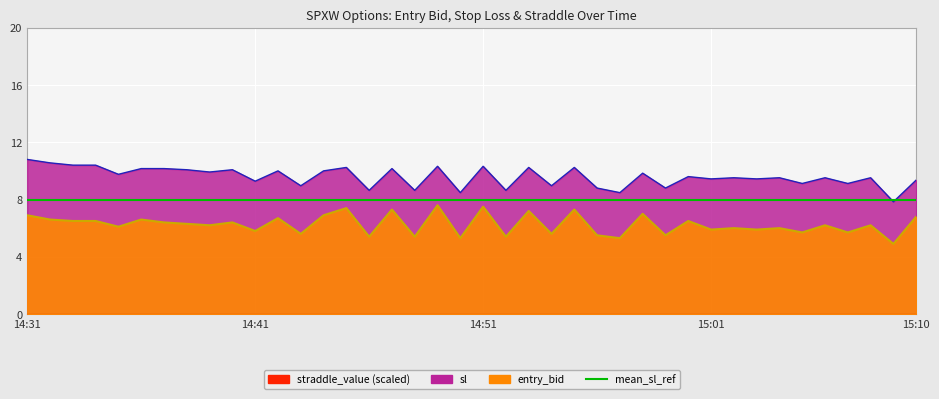

Which series changed the most between 14:41 and 14:53?

entry_bid